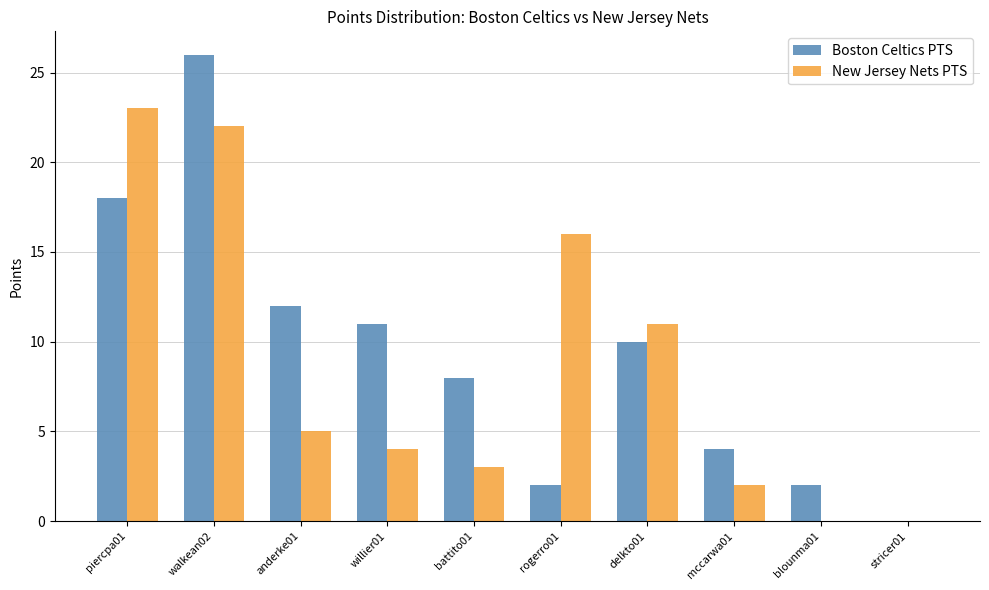

True or false: New Jersey Nets PTS has a value of 15 at stricer01.

False